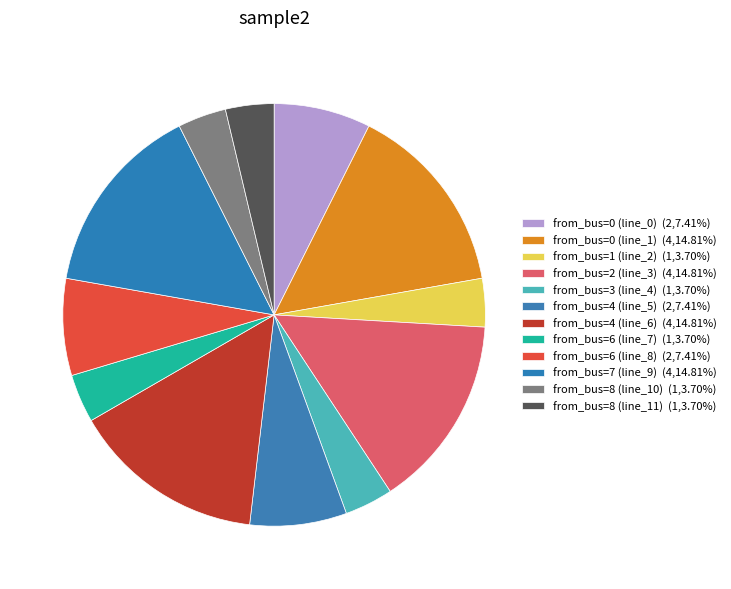

How many slices are in this pie chart?

12